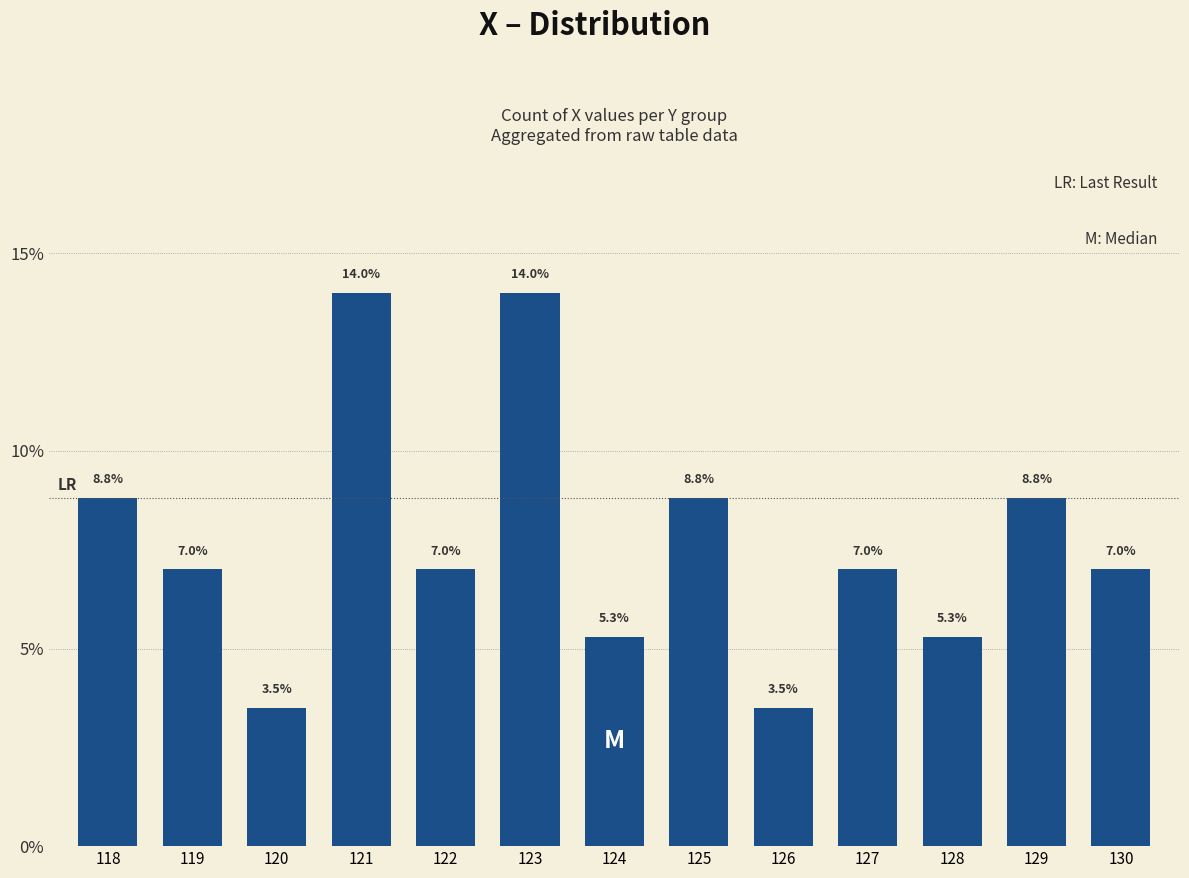

At which label does the data first exceed 7?

118